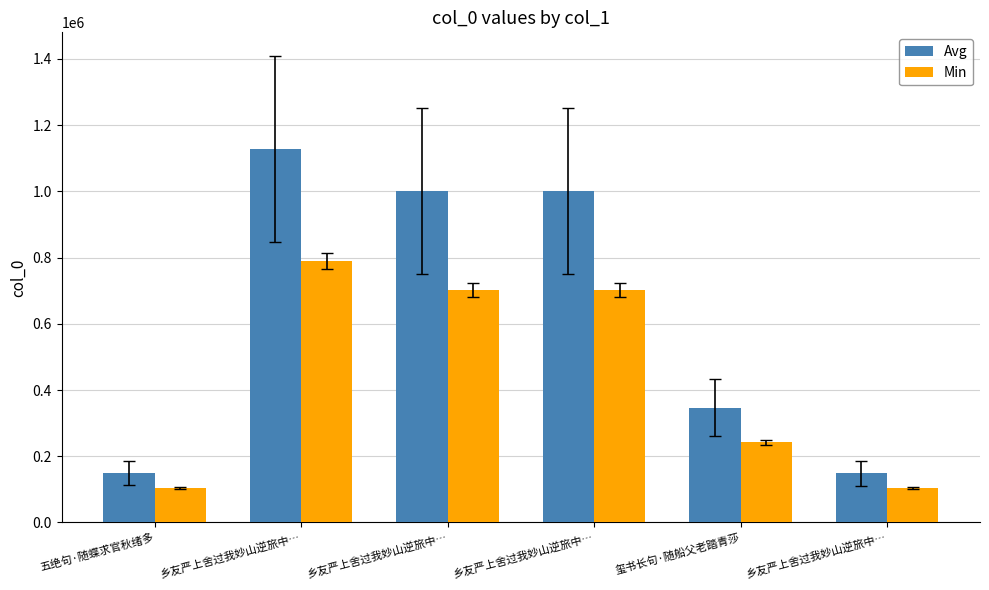

How many bars are there in total?

12